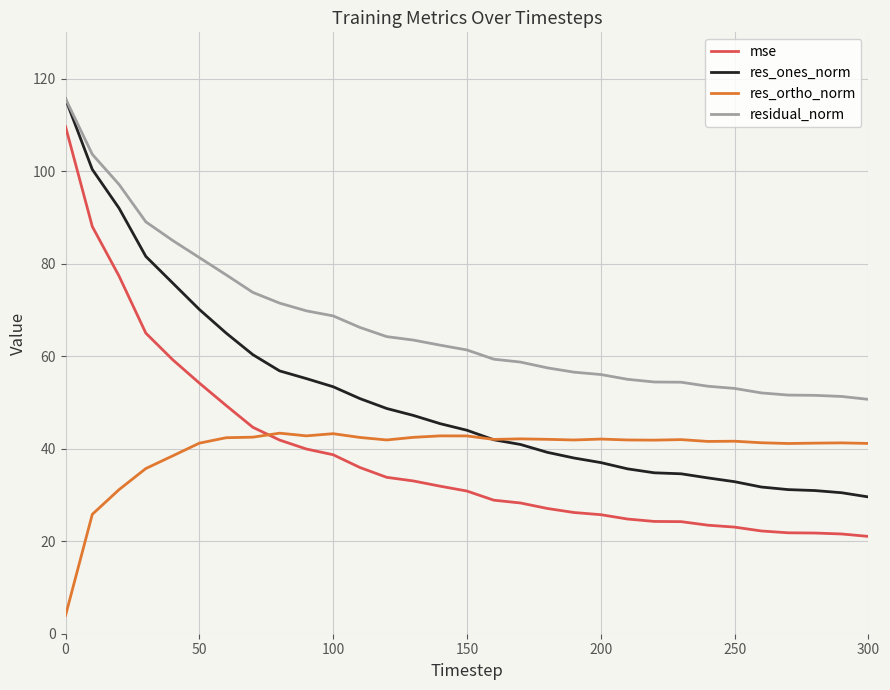

What is the greatest value displayed?

115.7